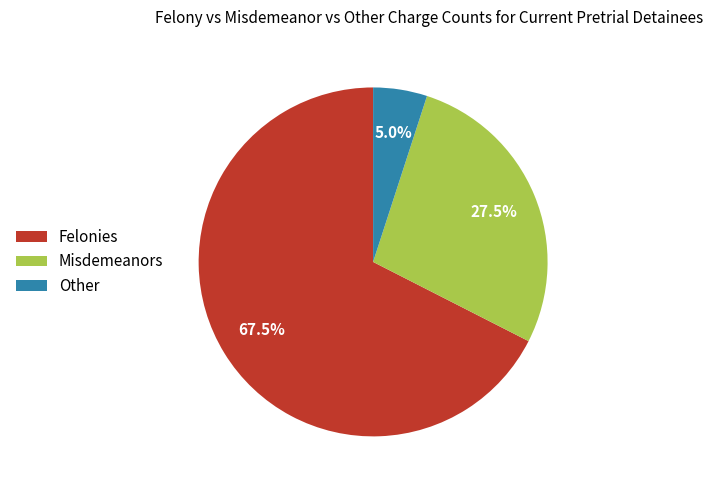

How many segments does this pie chart have?

3